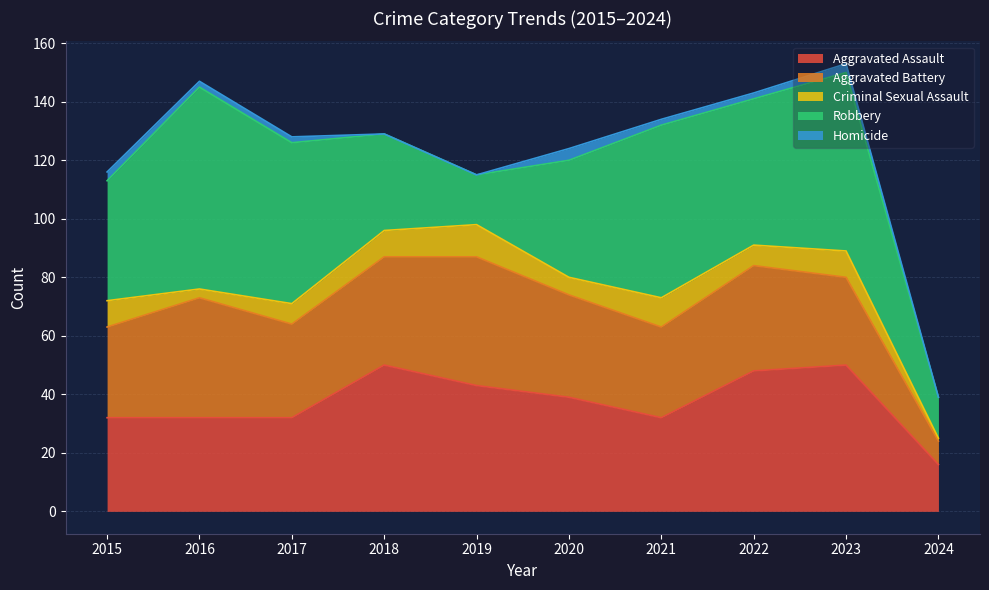

What are all the series names shown in the legend?

Aggravated Assault, Aggravated Battery, Criminal Sexual Assault, Robbery, Homicide